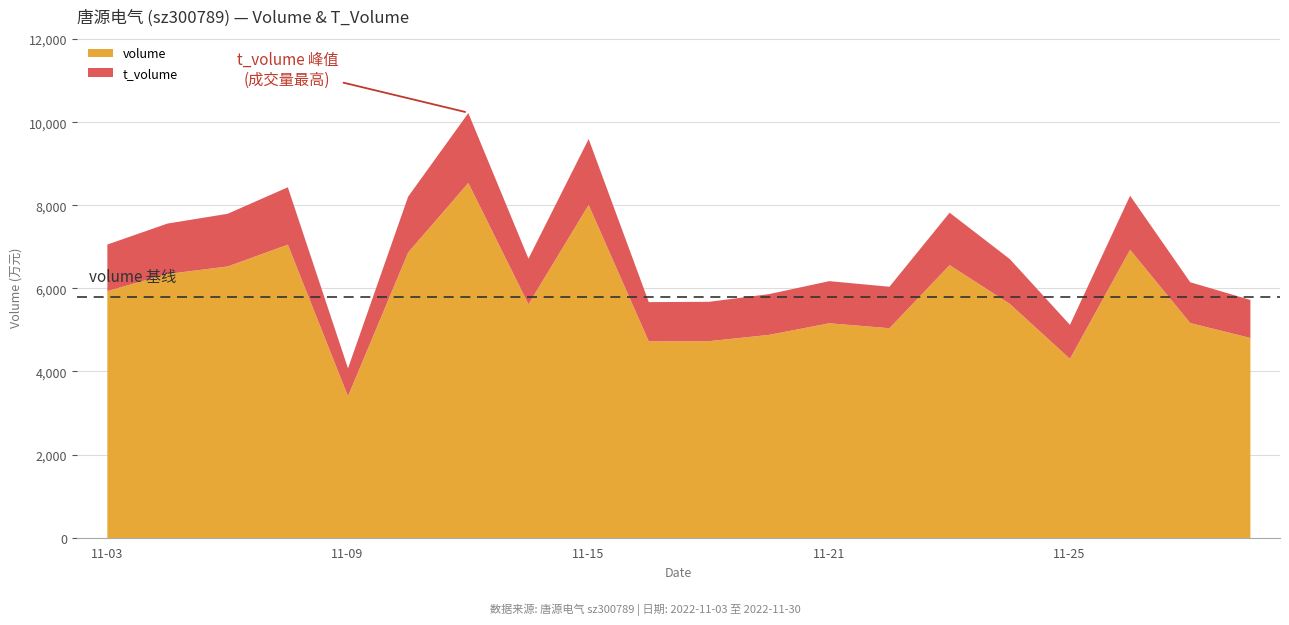

At which category is the sum across all series the highest?

2022-11-11